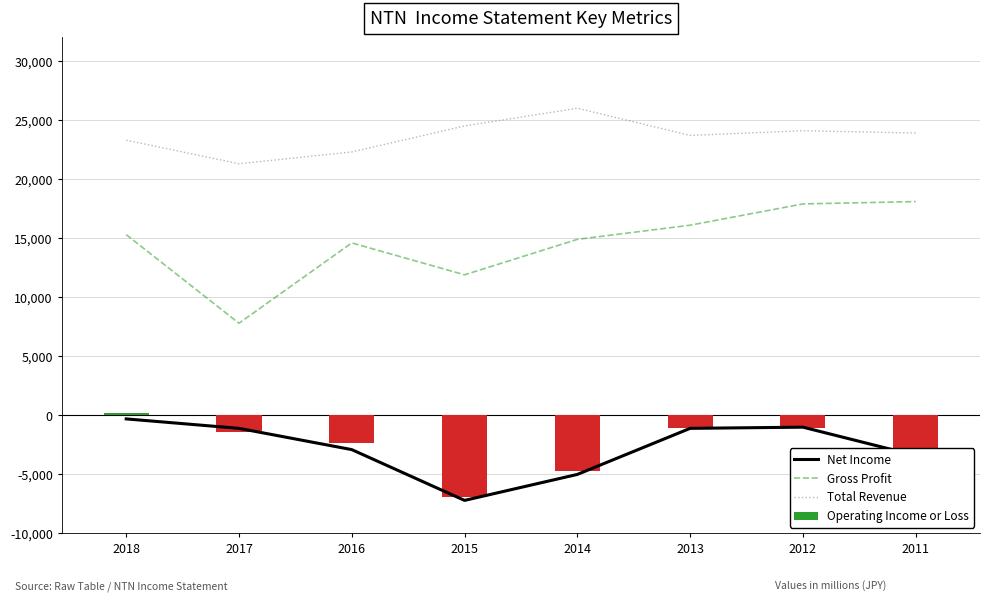

Rank the categories by Operating Income or Loss value from lowest to highest.

2015, 2014, 2011, 2016, 2017, 2013, 2012, 2018